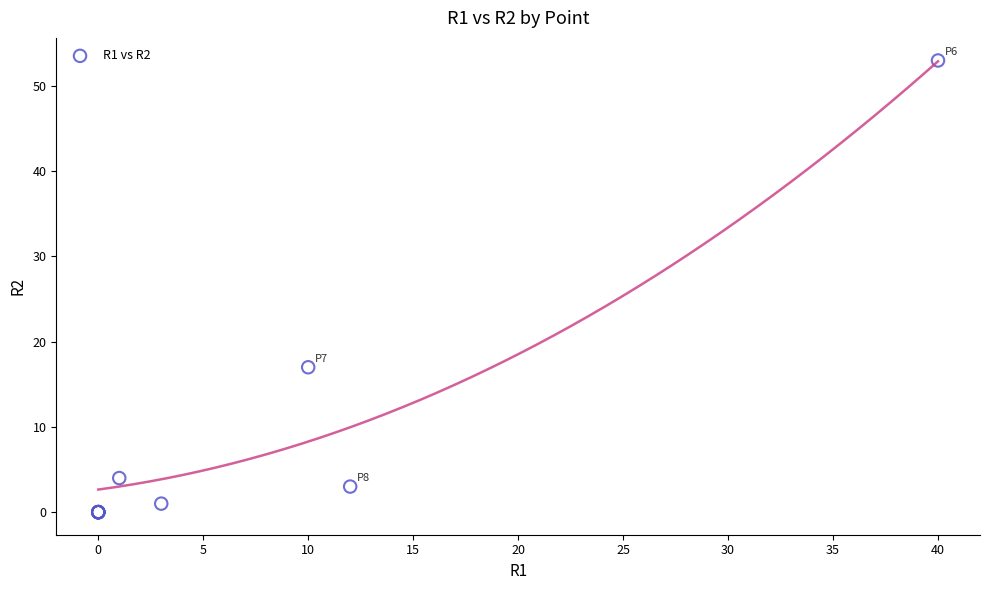

What Y value in the scatter plot is closest to 26?

17